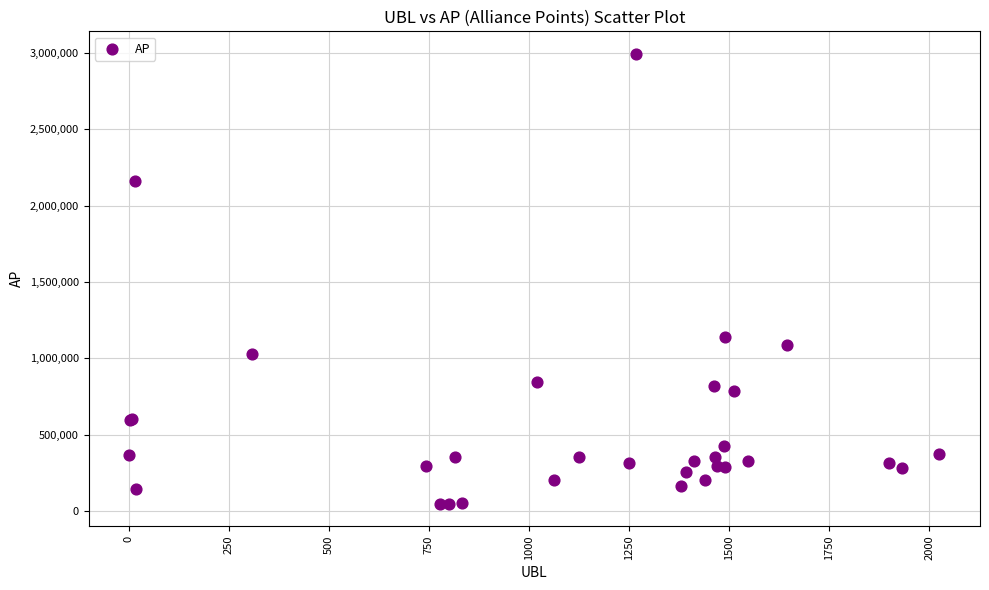

What Y value in the scatter plot is closest to 1521918?

1137735